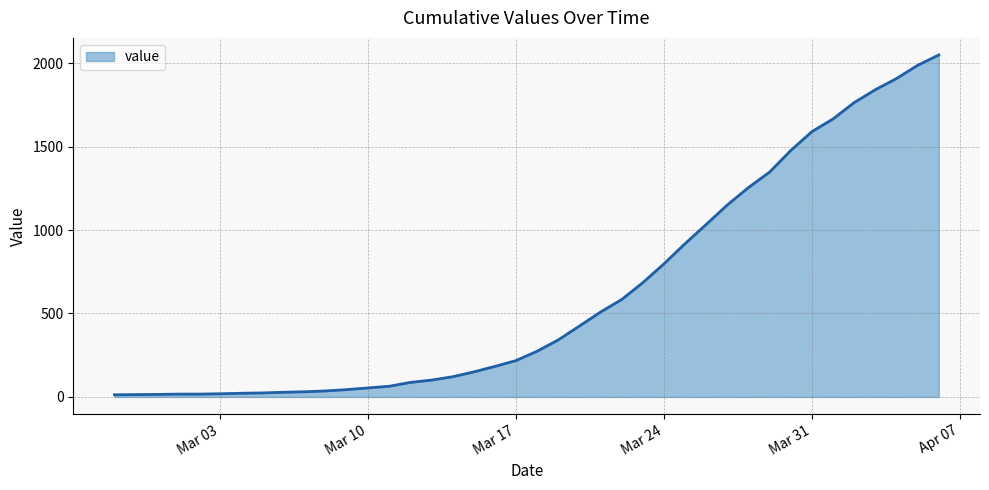

What is the maximum value shown in the chart?

2049